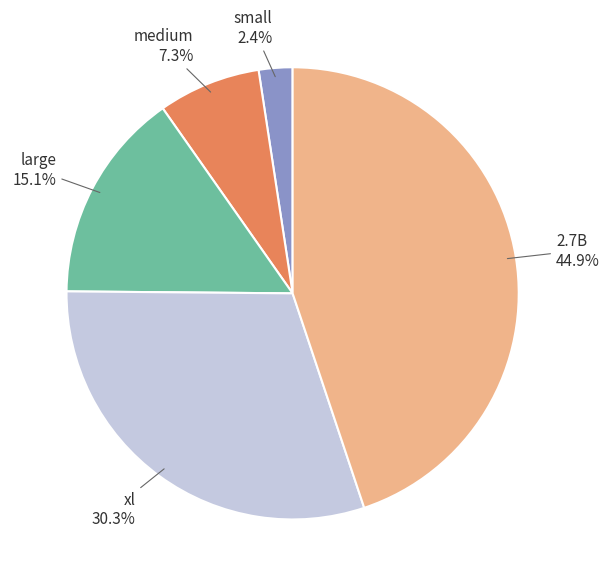

To the nearest percent, what percentage of the pie is large?

15%